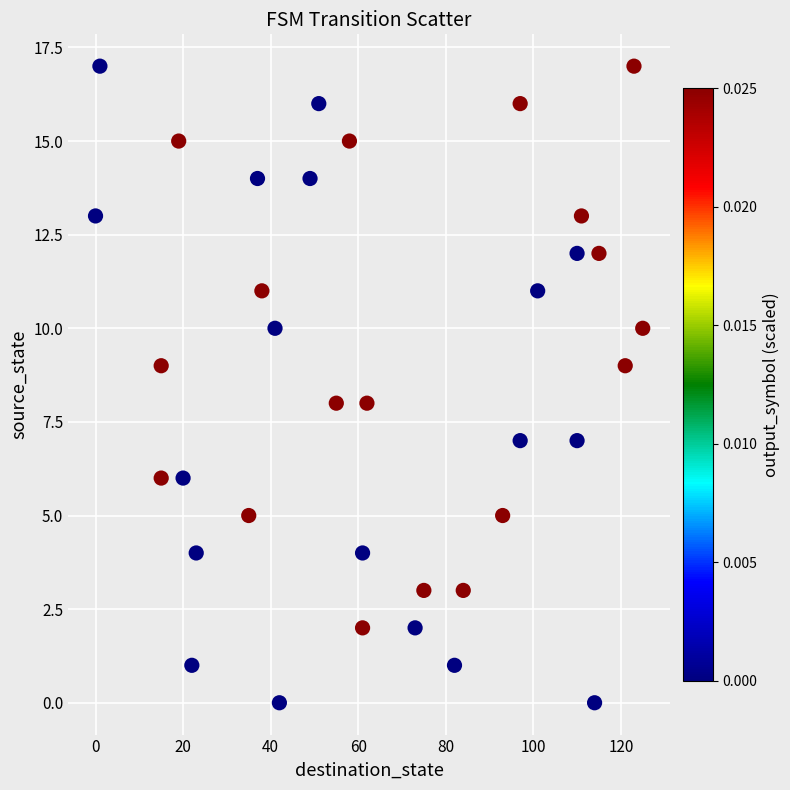

What is the range of Y values (max minus min)?

17